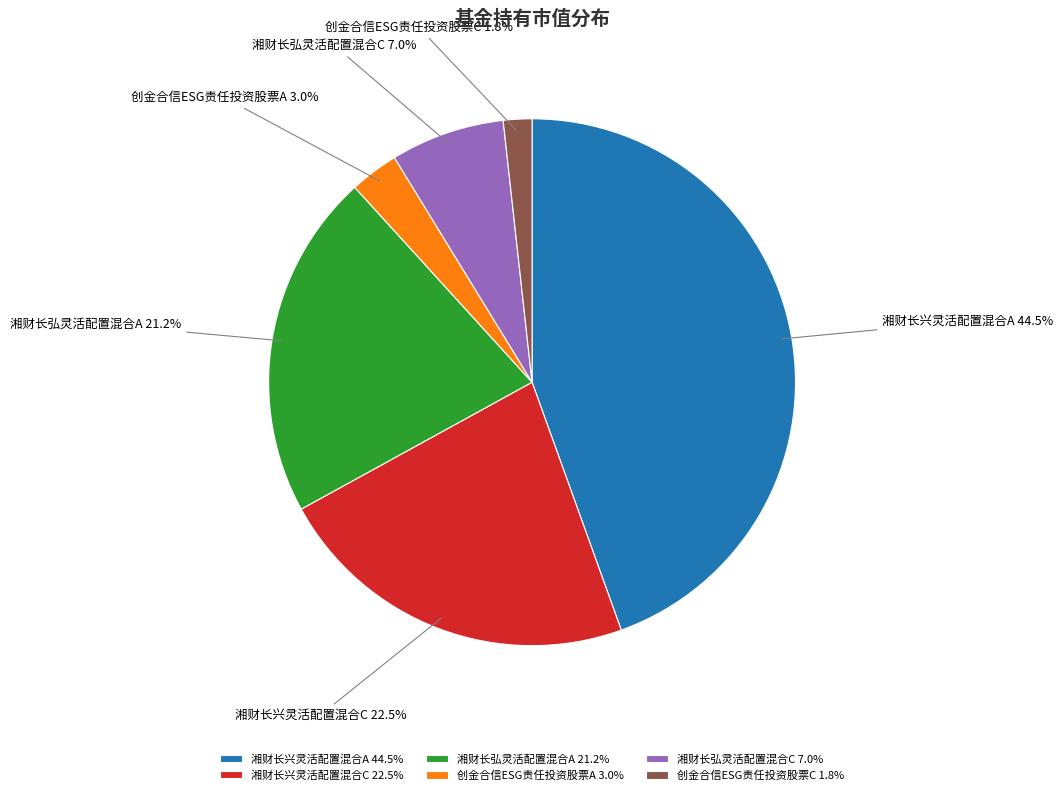

To the nearest percent, what is the average slice percentage?

17%